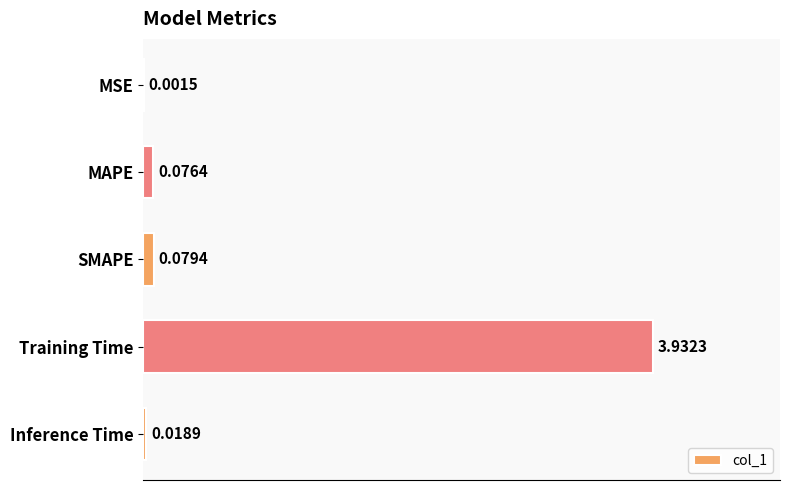

What is the change in value from Training Time to Inference Time?

-3.9